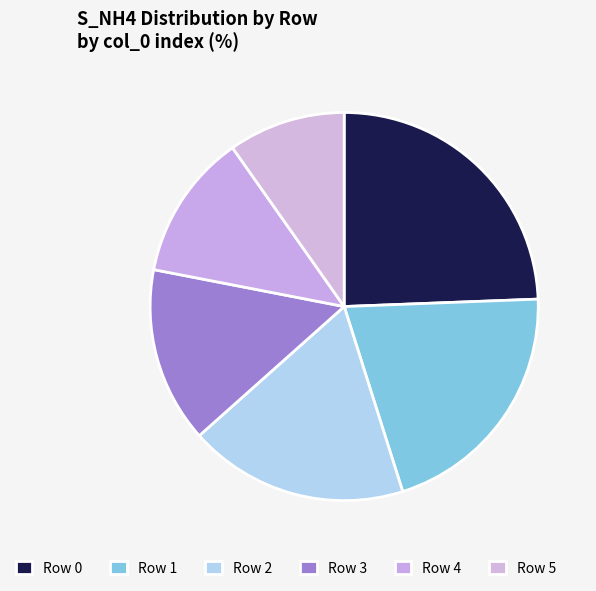

Is there a majority slice in this chart?

No